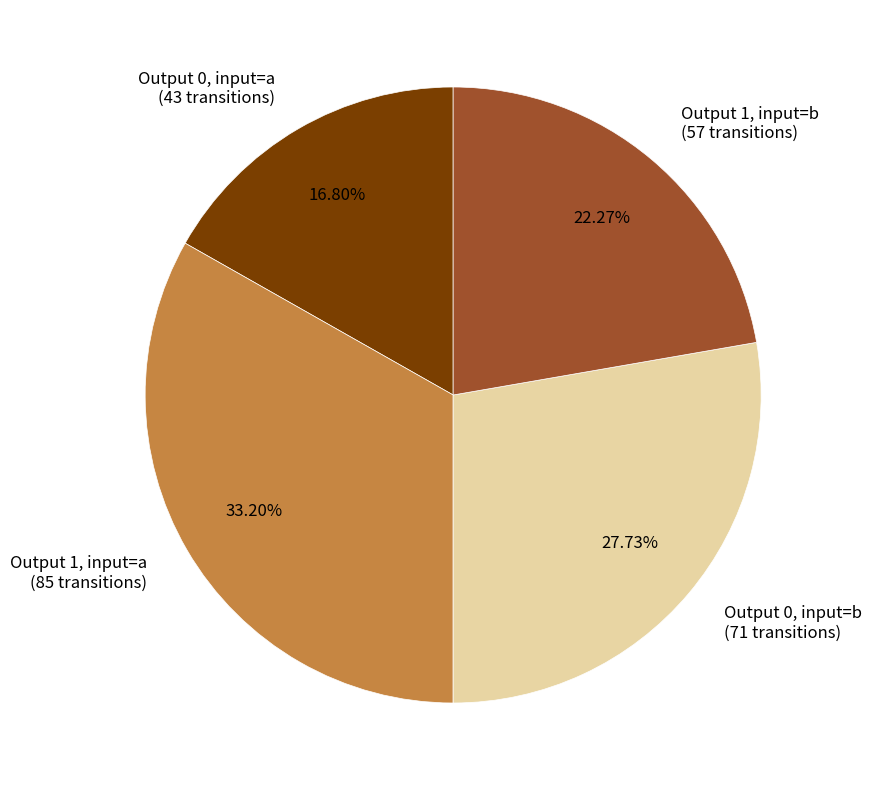

Does Output 0, input=a (43 transitions) represent more than half of the total?

No